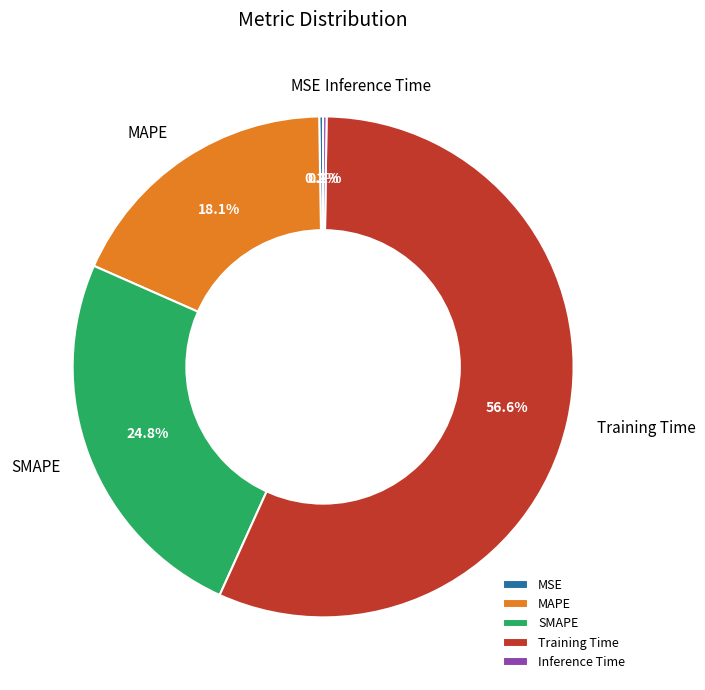

Which category has the biggest portion of the pie?

Training Time